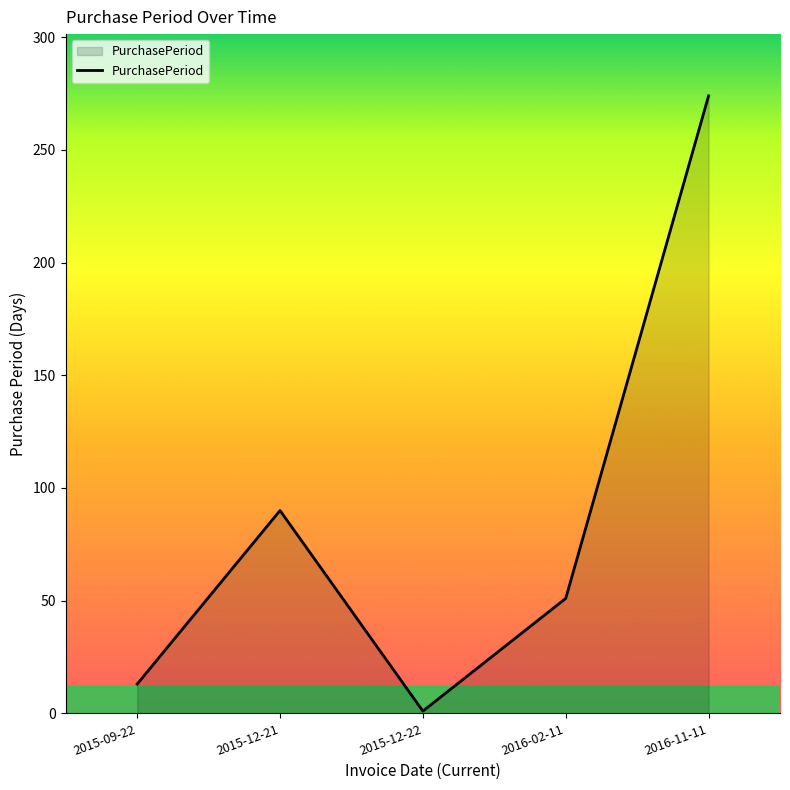

Rank the categories by value from highest to lowest.

2016-11-11, 2015-12-21, 2016-02-11, 2015-09-22, 2015-12-22